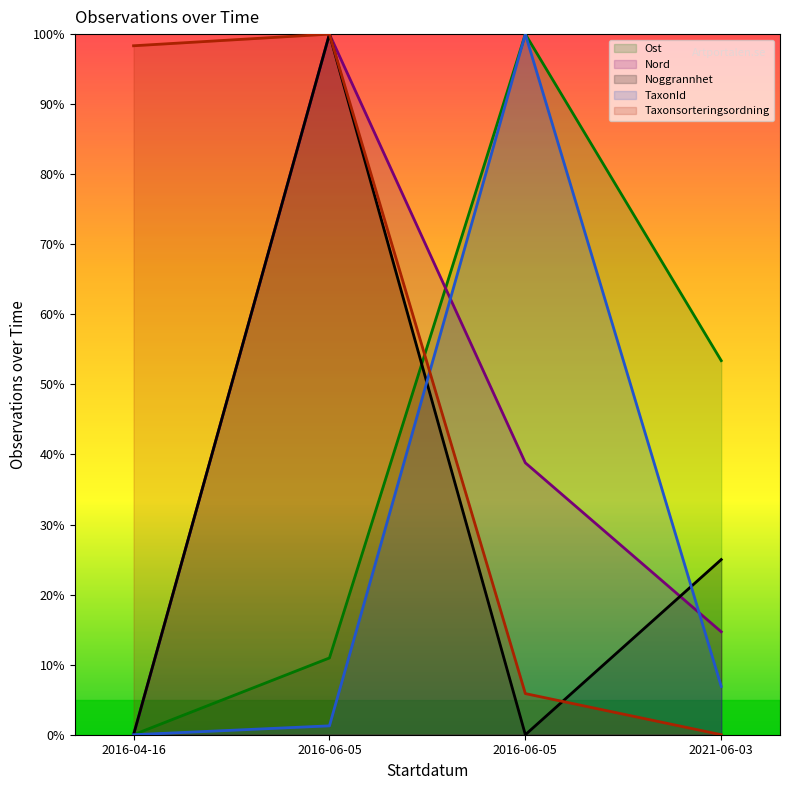

What is the difference between the maximum and minimum values in the TaxonId series?

100.0